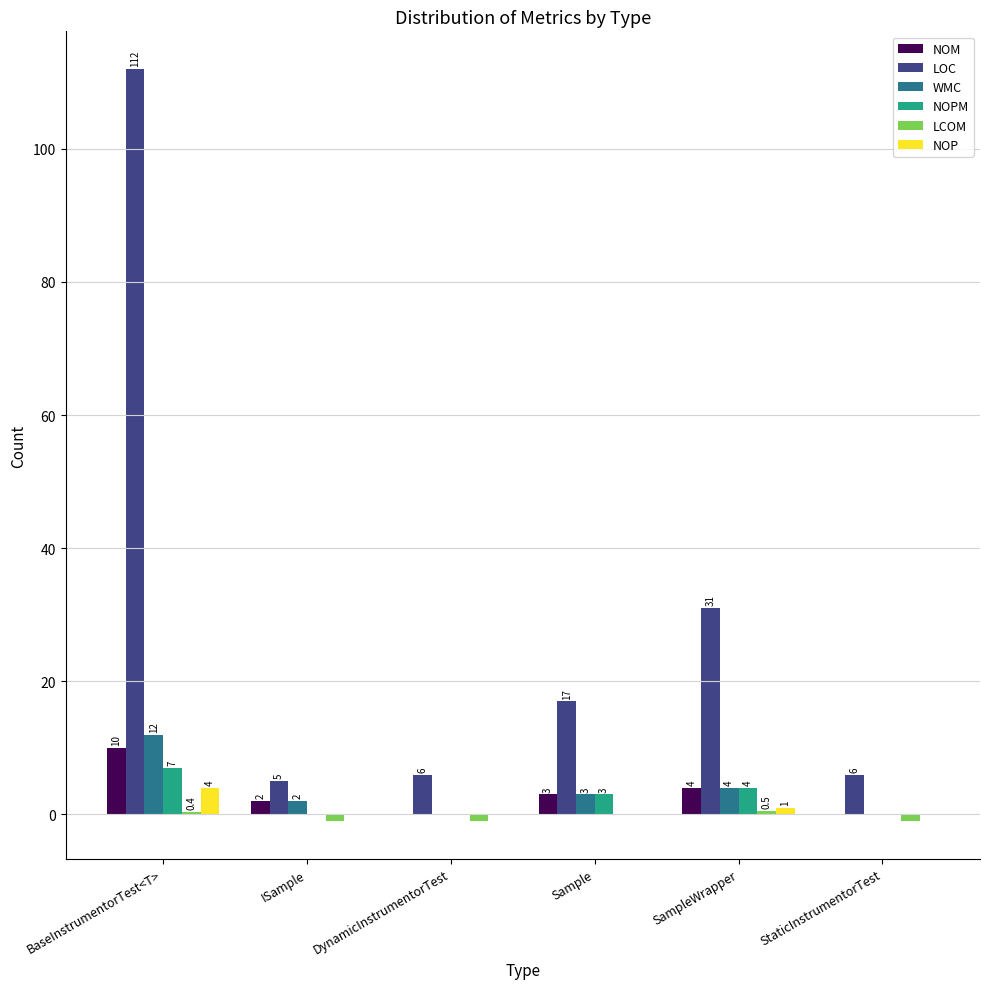

At which label is NOPM closest to 3?

Sample